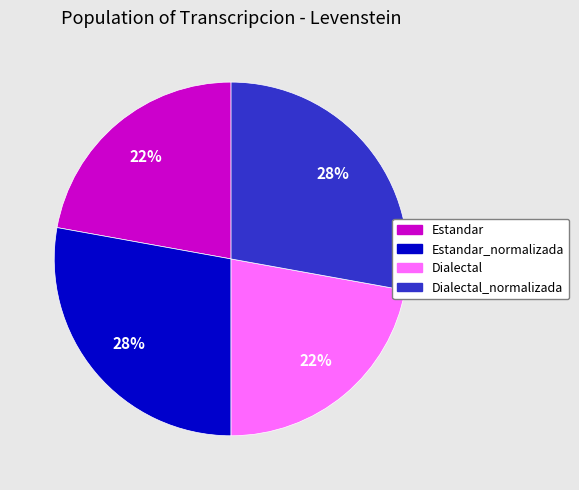

To the nearest percent, what is the average slice percentage?

25%